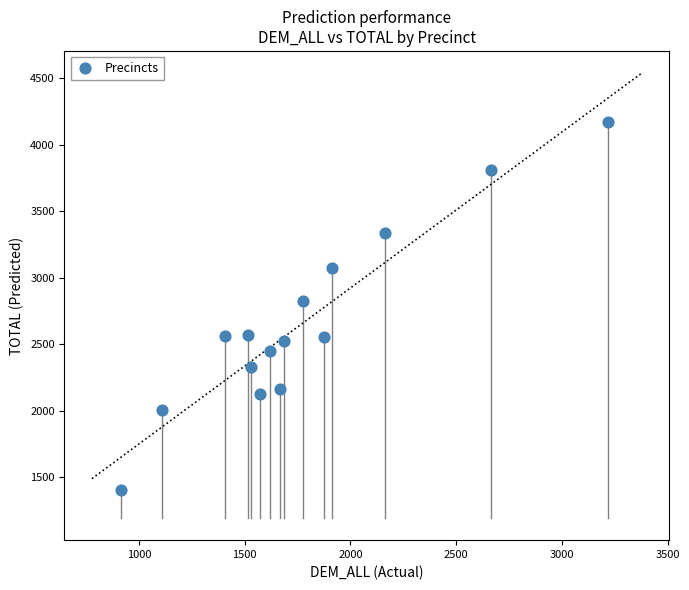

What is the range of X values (max minus min)?

2301.5